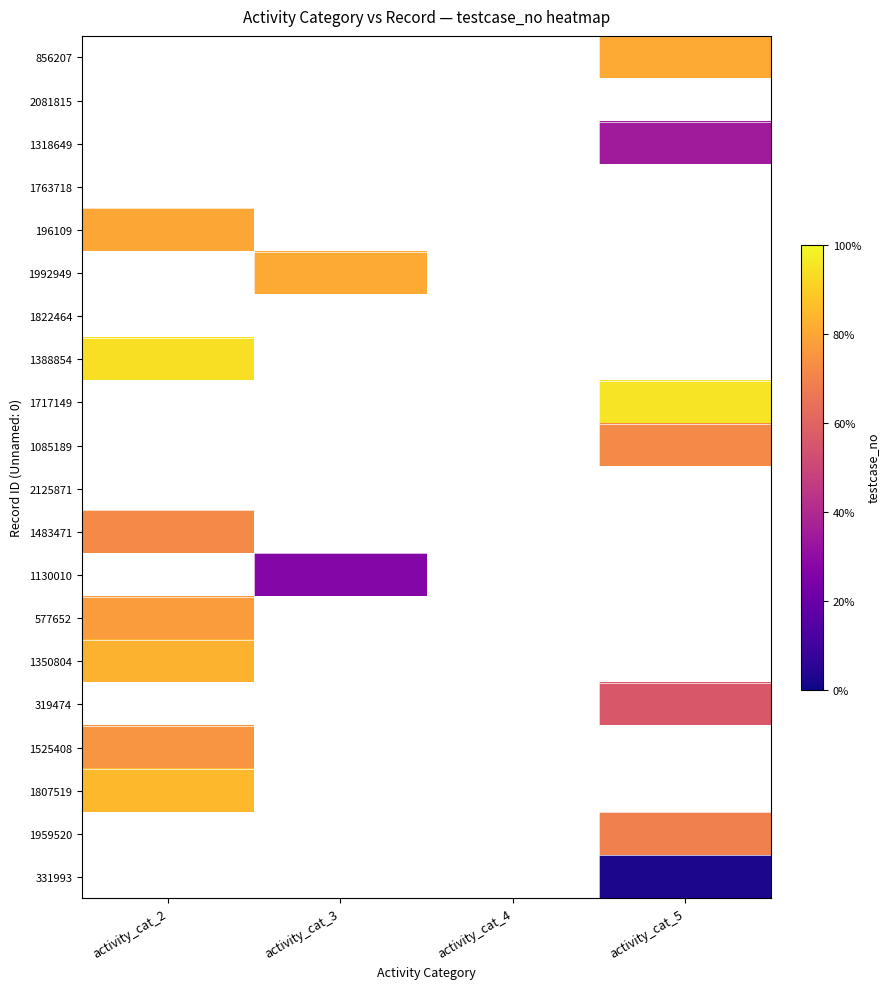

How many categories are shown in the chart?

4